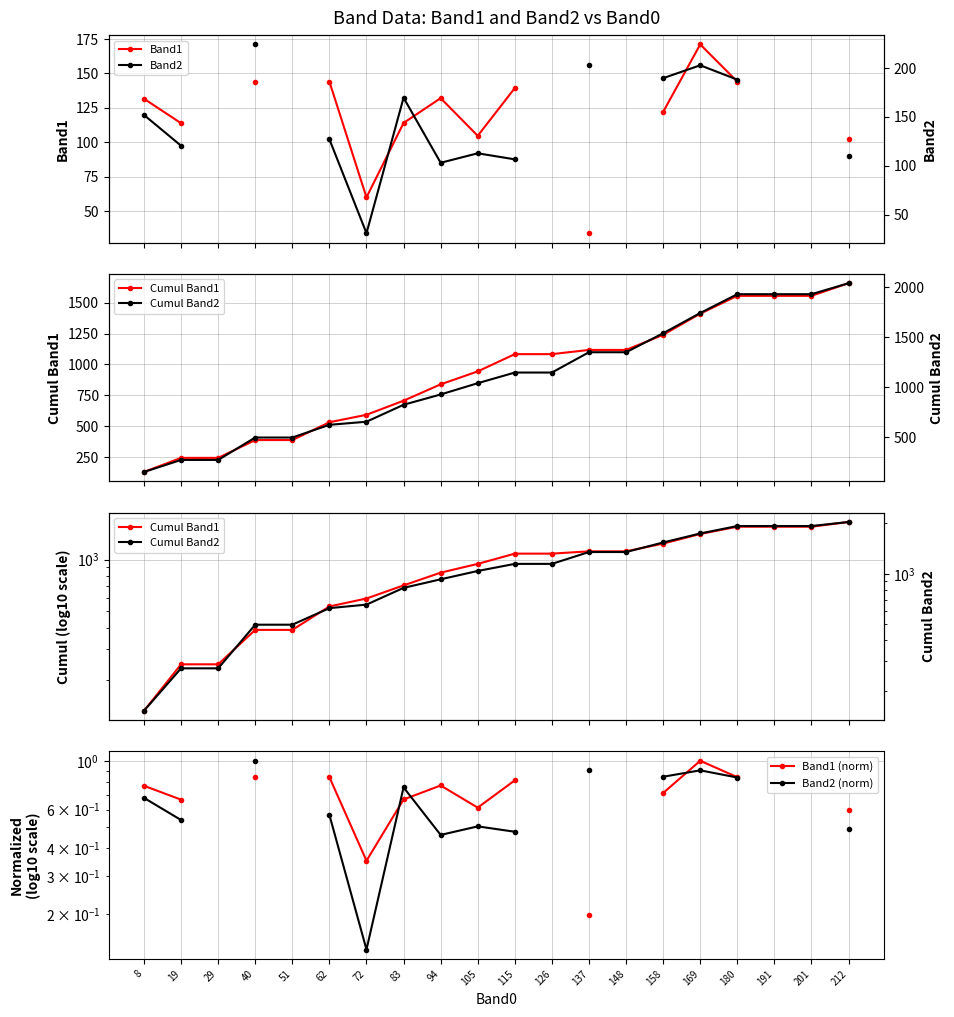

What is the total value across all series at 72?

1339.1